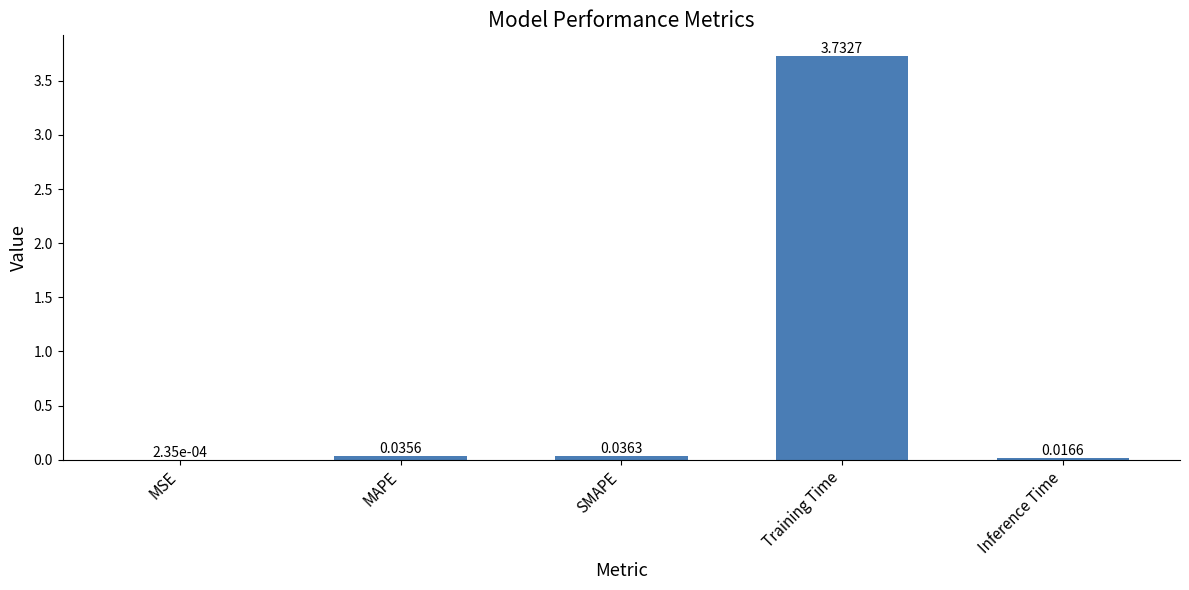

Which label corresponds to the largest value in the chart?

Training Time